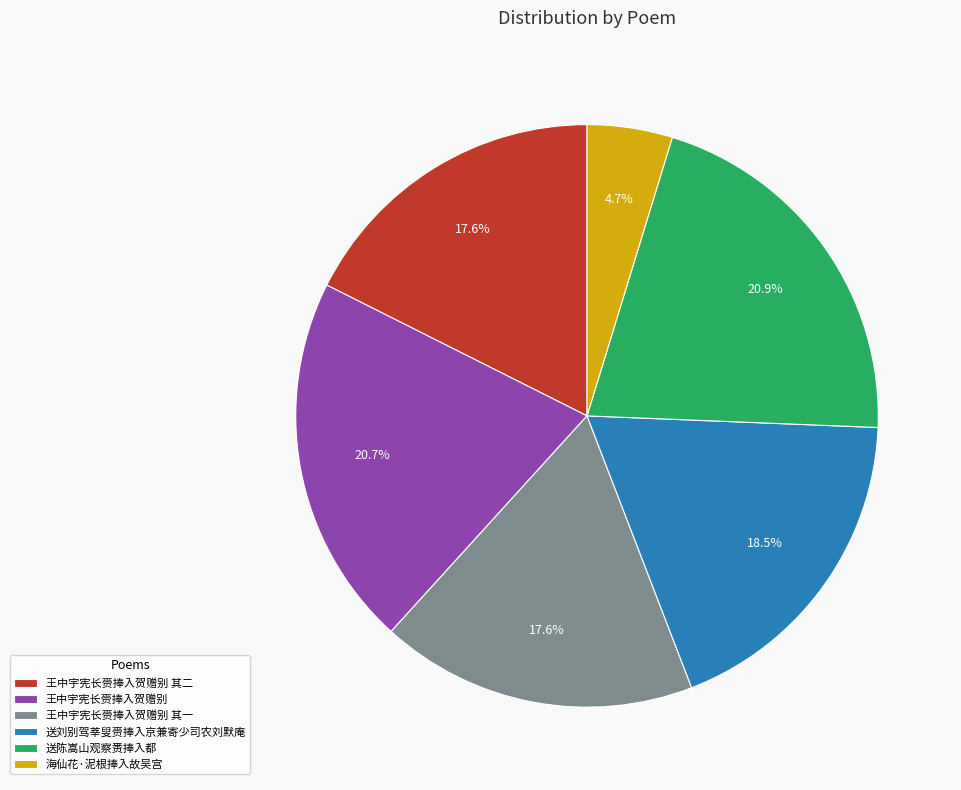

To the nearest percent, what portion does 王中宇宪长赍捧入贺赠别 represent?

21%